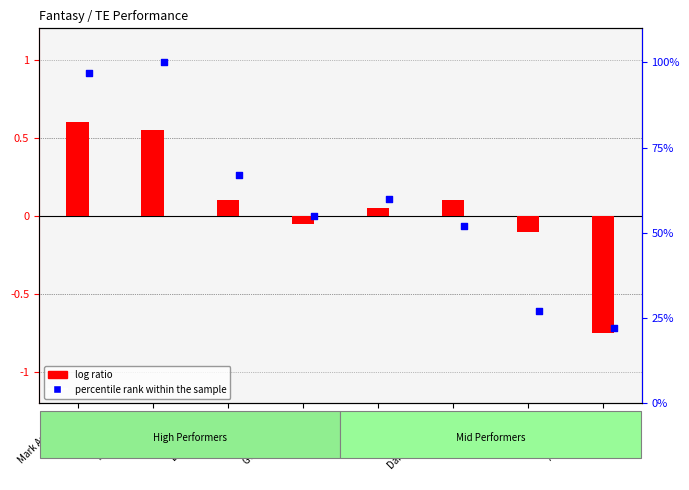

Which series reaches the minimum Y coordinate?

log ratio